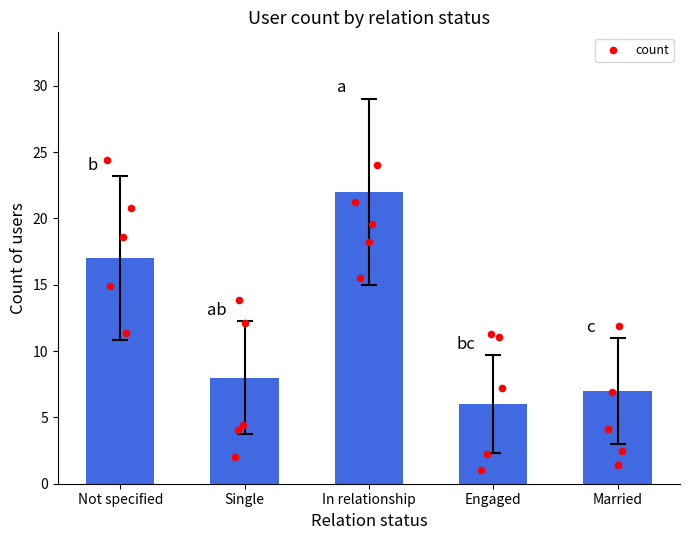

What is the ratio of the value at Married to the value at Not specified?

0.4